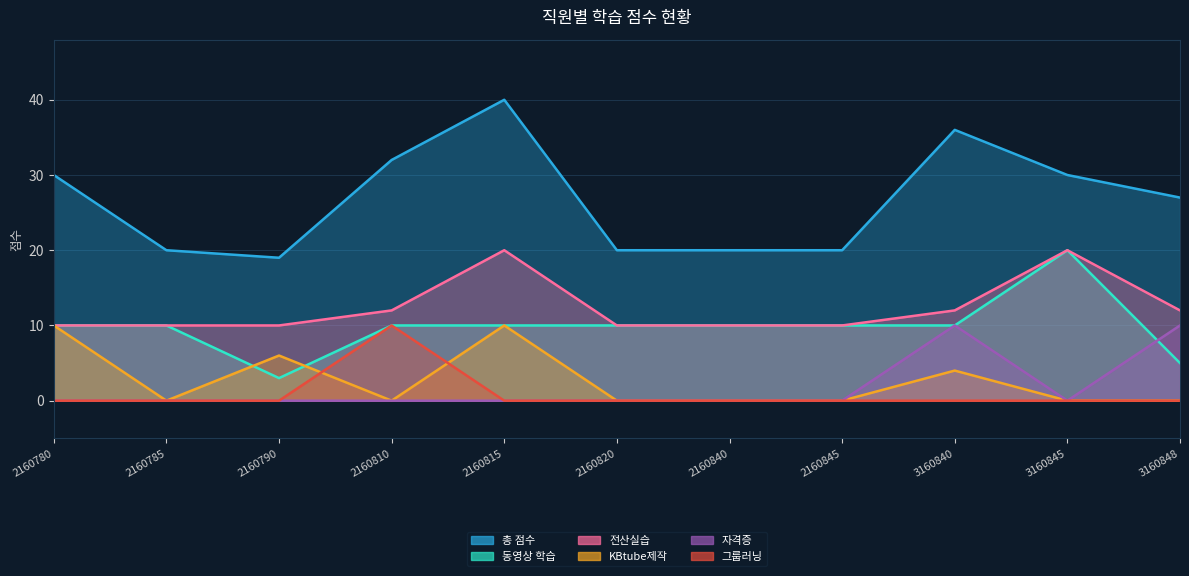

What is the difference between the 전산실습 values at 2160845 and 2160815?

10